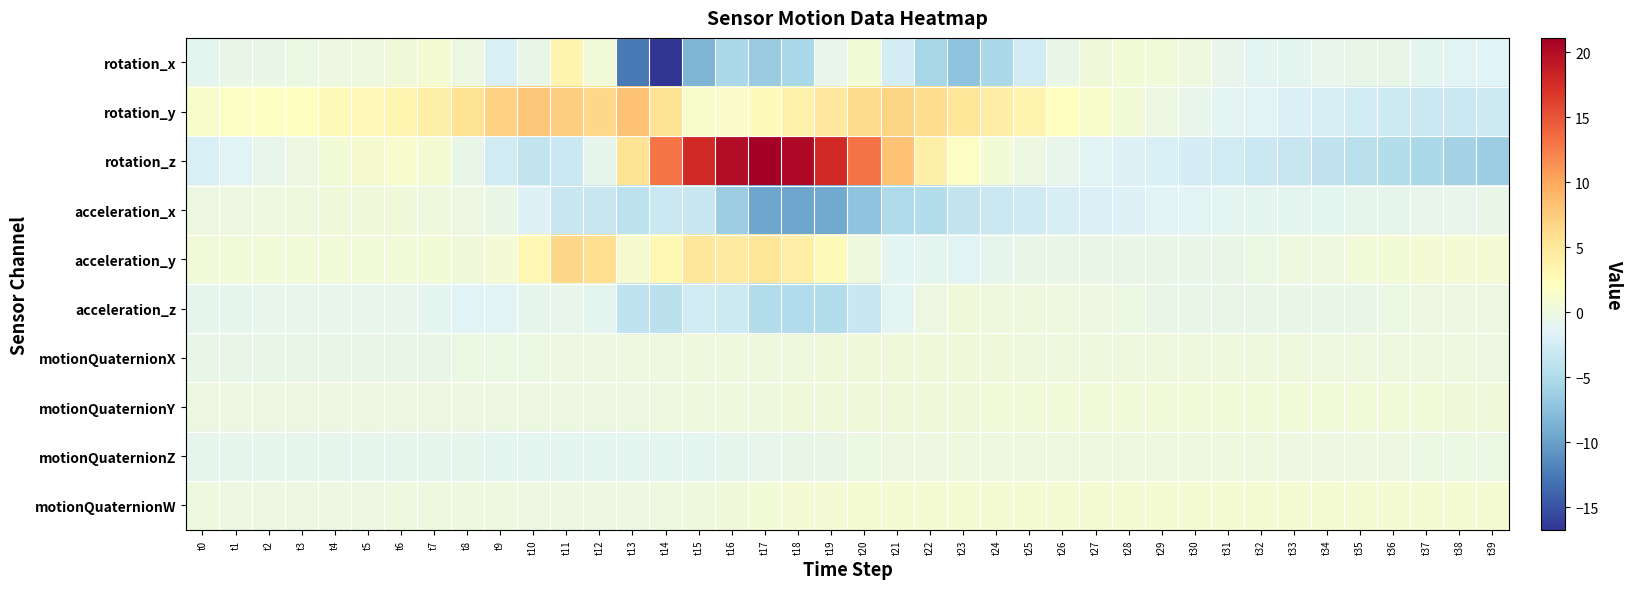

Between t36 and t12, which is larger?

t12